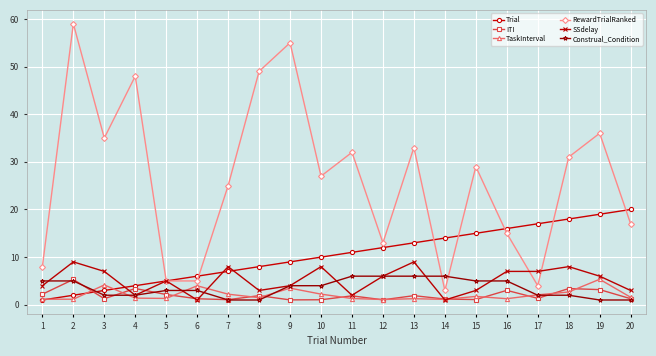

What is the difference between the ITI values at 9 and 4?

2.4